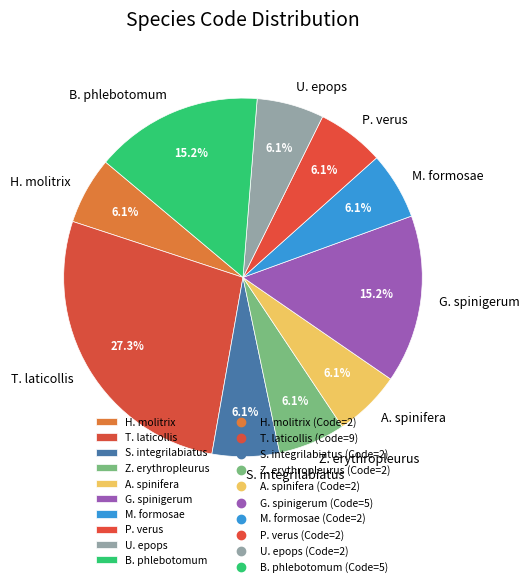

Approximately how many times larger is the value at M. formosae compared to P. verus?

1.0